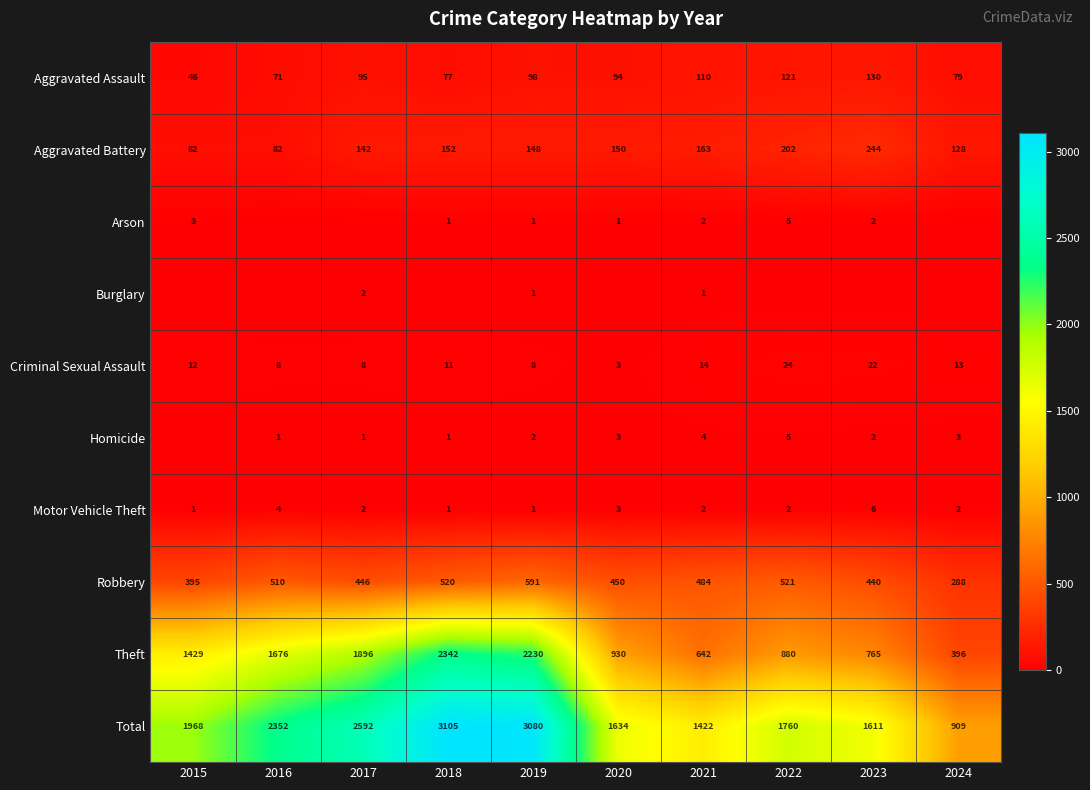

How many values in the Aggravated Battery series are below 150?

5